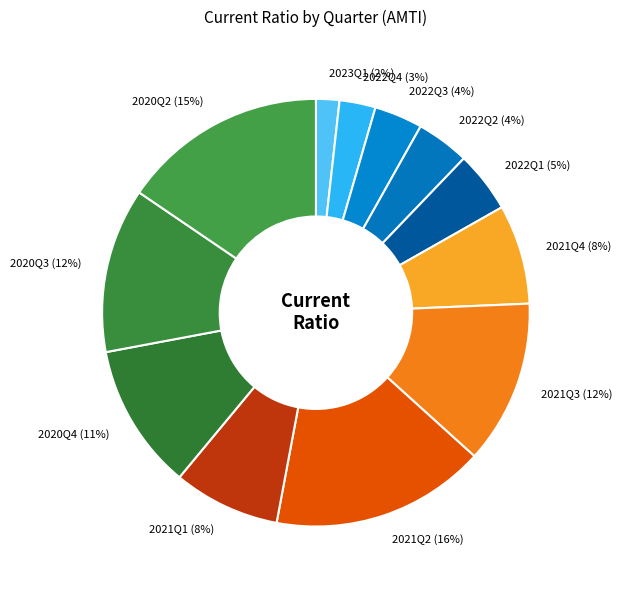

Do 2021Q1 and 2020Q3 together represent more than half of the pie?

No